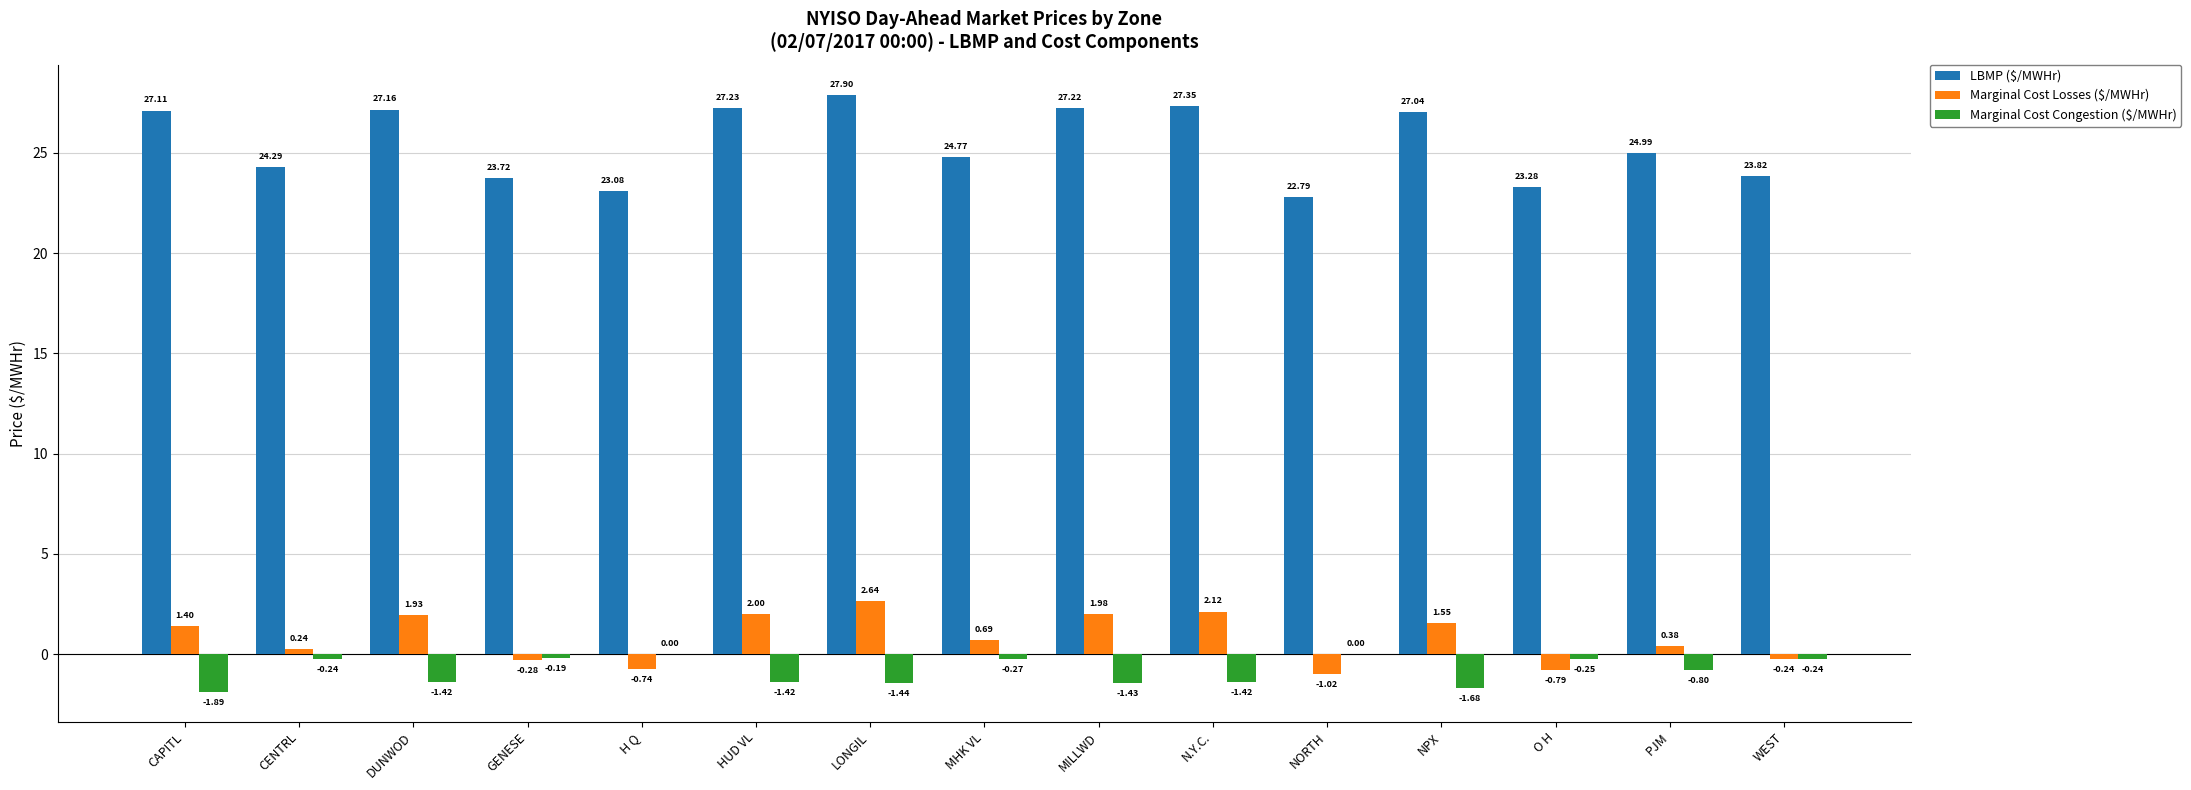

How many values in Marginal Cost Losses ($/MWHr) are above zero?

10